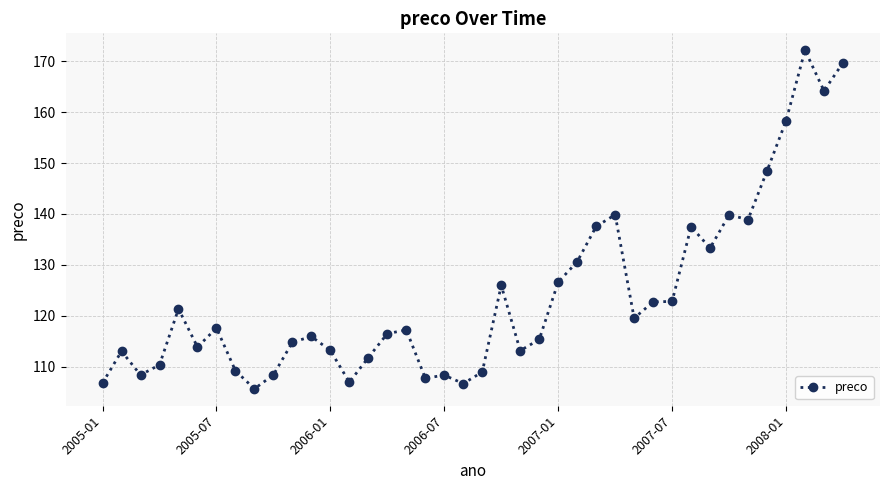

Does the chart have visible grid lines?

Yes